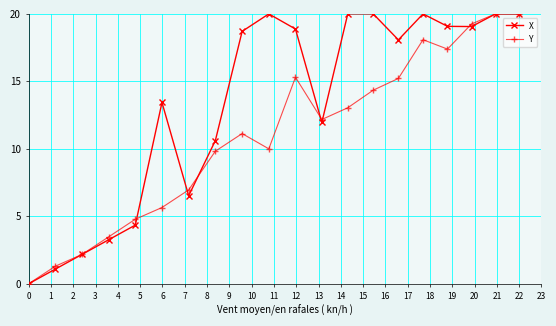

What is the value of the Y point at the 15th from the left?

15.2